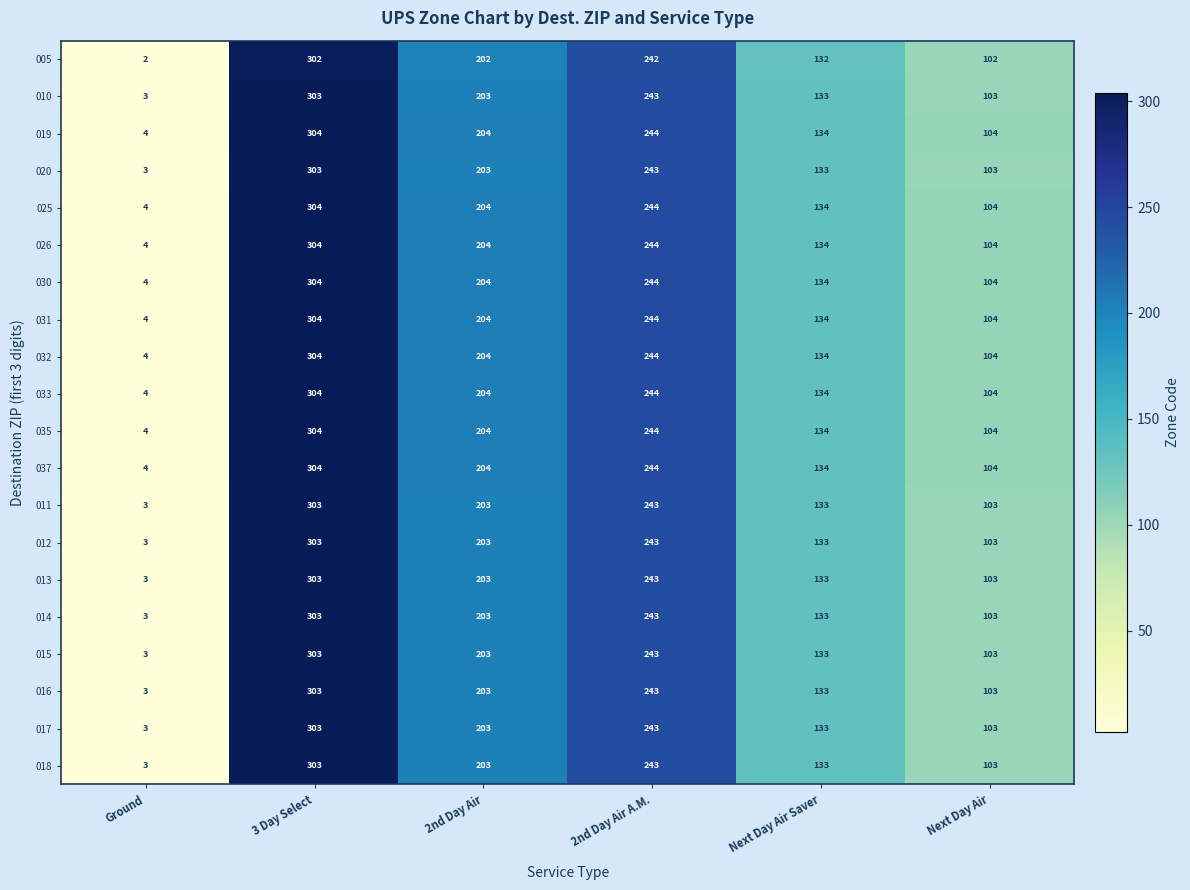

What is the difference between the highest and lowest values at 2nd Day Air A.M.?

2